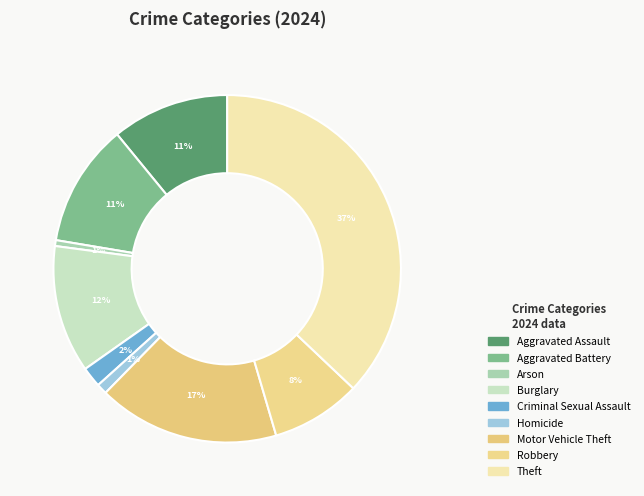

Count the number of slices in the pie.

9